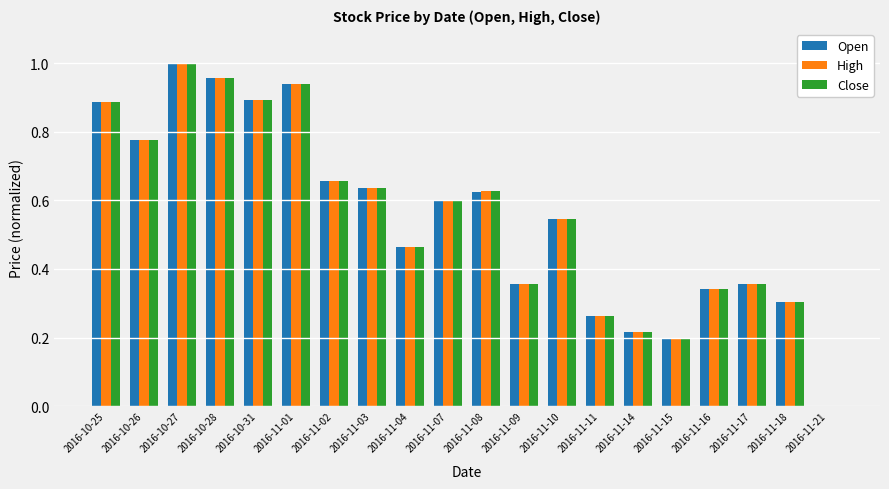

Is the value of Close at 2016-11-16 greater than the value of Open at 2016-11-17?

No